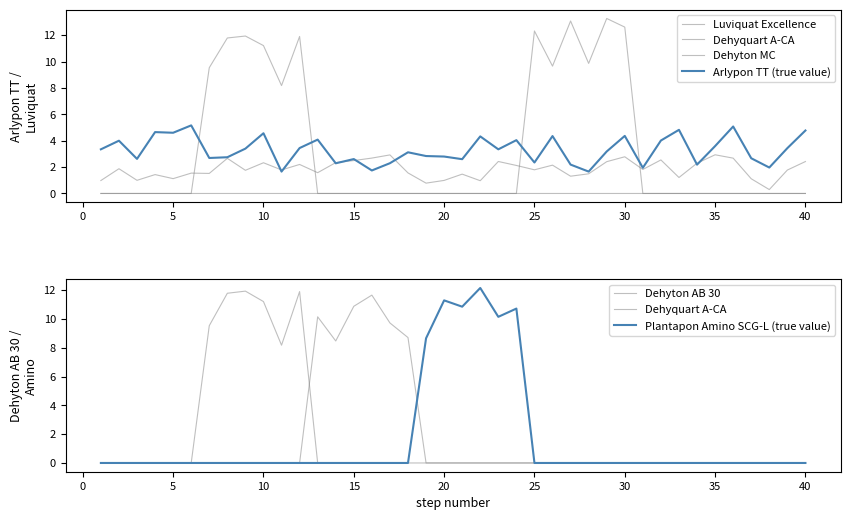

Does the chart display data point markers on the line(s)?

No